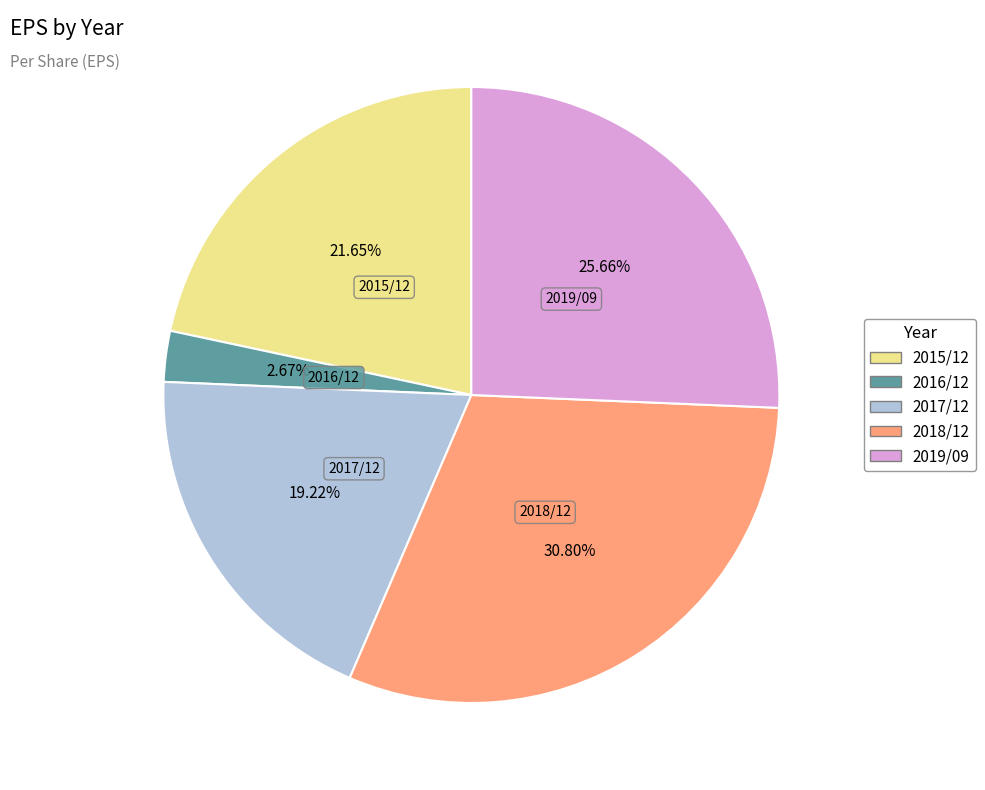

Is there any slice that represents more than half of the pie?

No